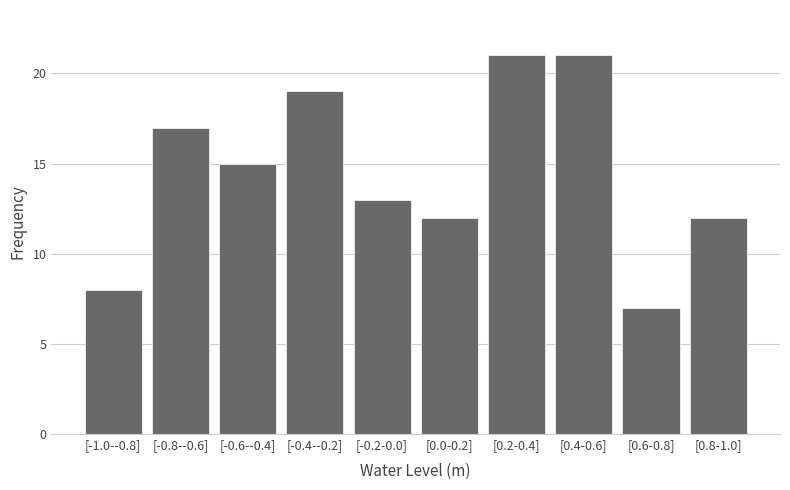

Reading right to left, extract all data points from this chart.

[0.8-1.0]=12	[0.6-0.8]=7	[0.4-0.6]=21	[0.2-0.4]=21	[0.0-0.2]=12	[-0.2-0.0]=13	[-0.4--0.2]=19	[-0.6--0.4]=15	[-0.8--0.6]=17	[-1.0--0.8]=8